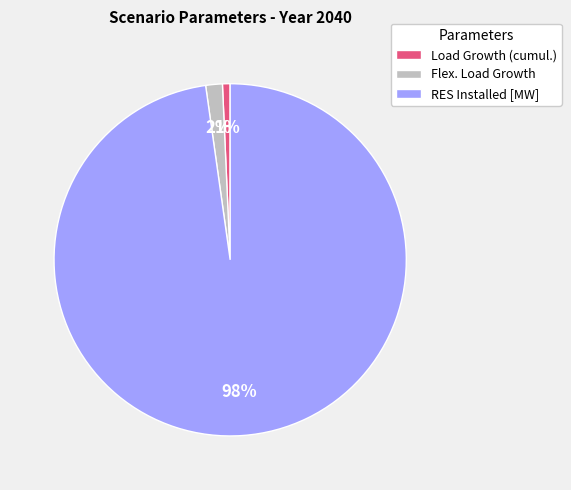

Is it true that RES Installed [MW] is 98% of the pie?

True